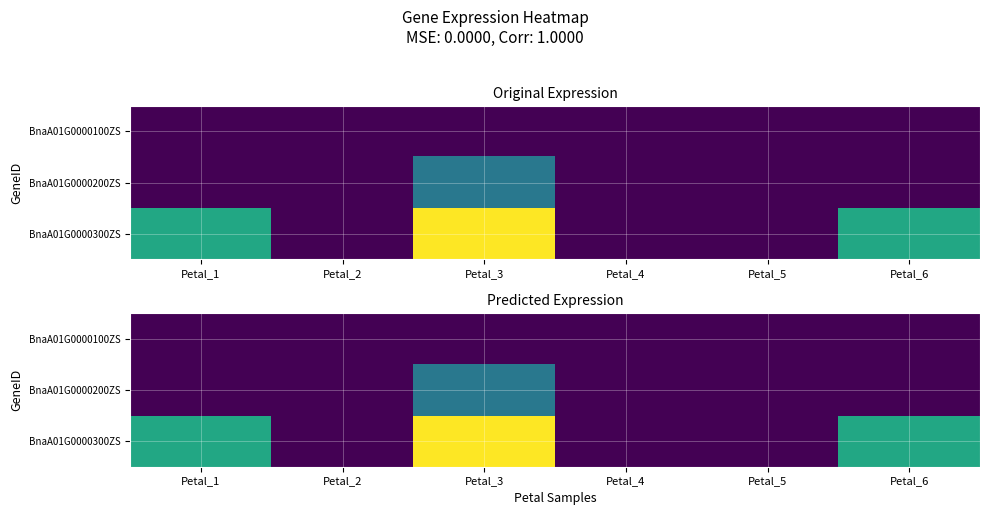

Which label corresponds to the smallest value in the chart?

Petal_1